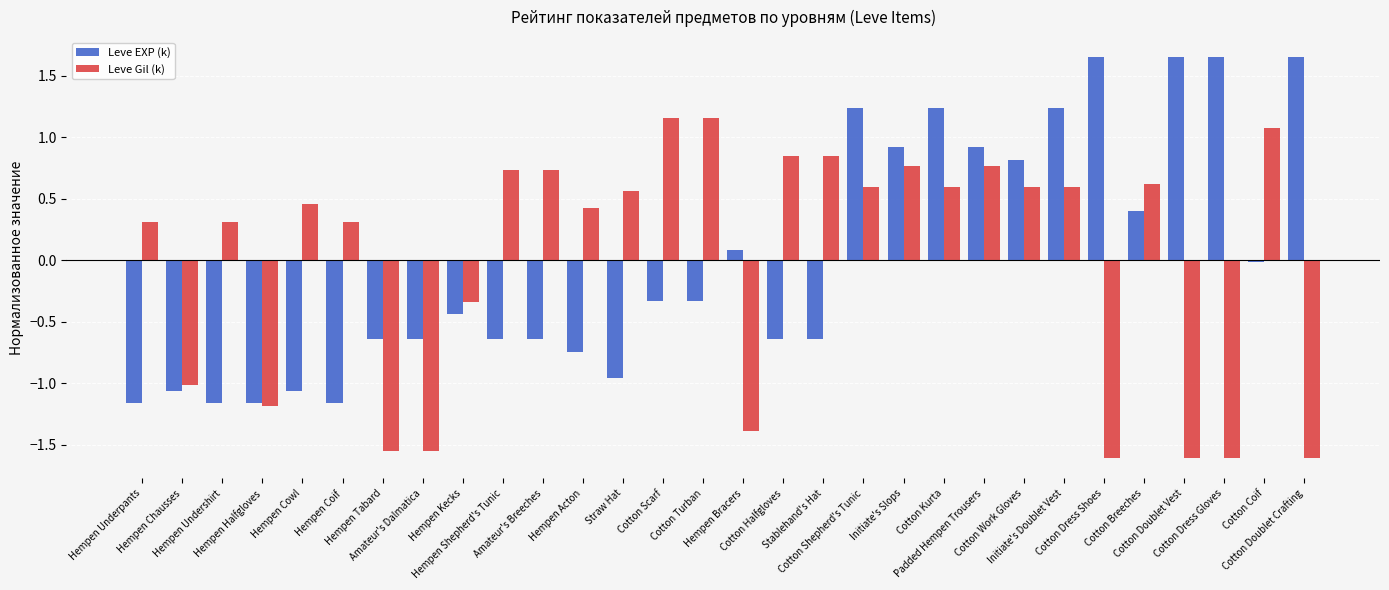

What is the difference between the second highest and second lowest values in the Leve EXP (k) series?

2.8